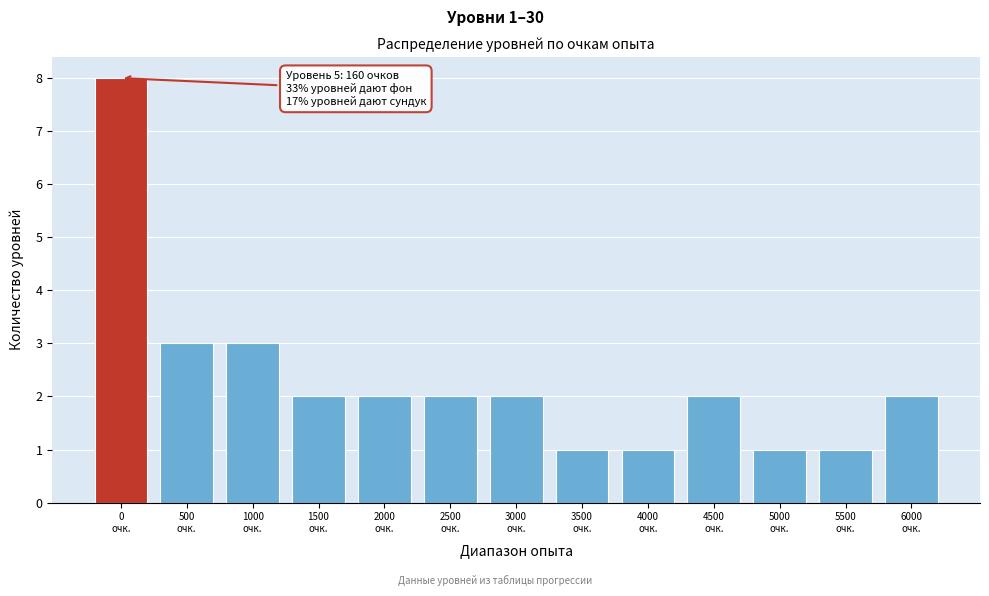

Reading right to left, list all the values displayed in this chart.

2	1	1	2	1	1	2	2	2	2	3	3	8